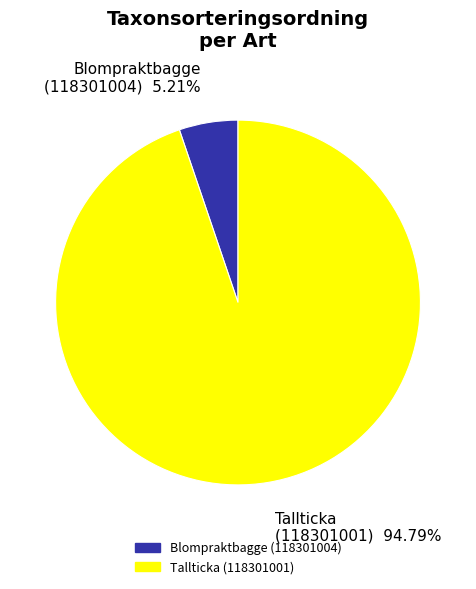

Is it true that Blompraktbagge (118301004) is 1% of the pie?

False